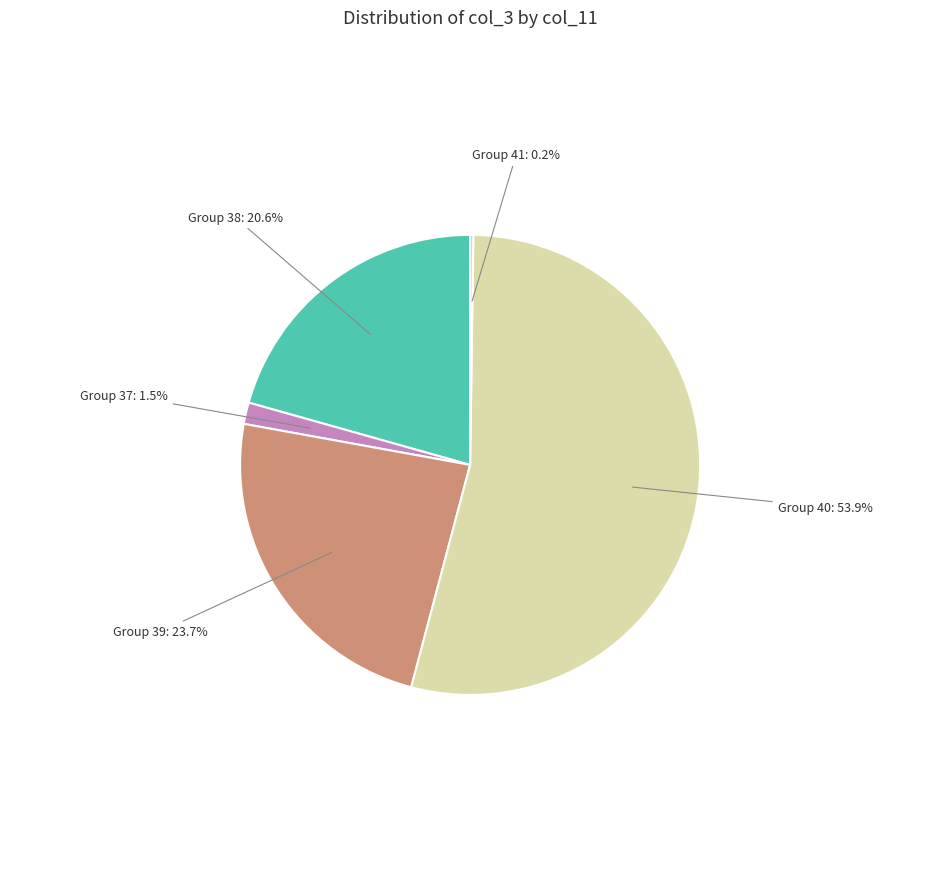

Is there a majority slice in this chart?

Yes